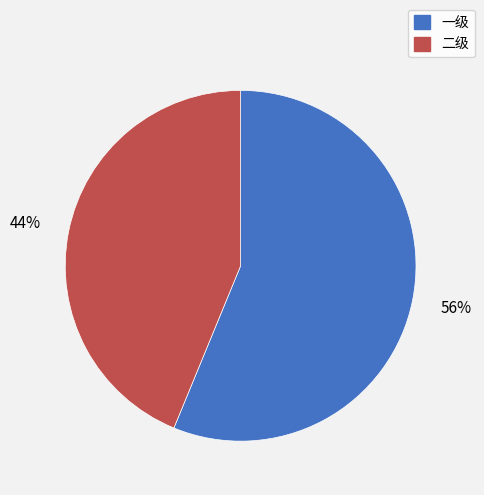

Does 一级 account for over 50% of the chart?

Yes